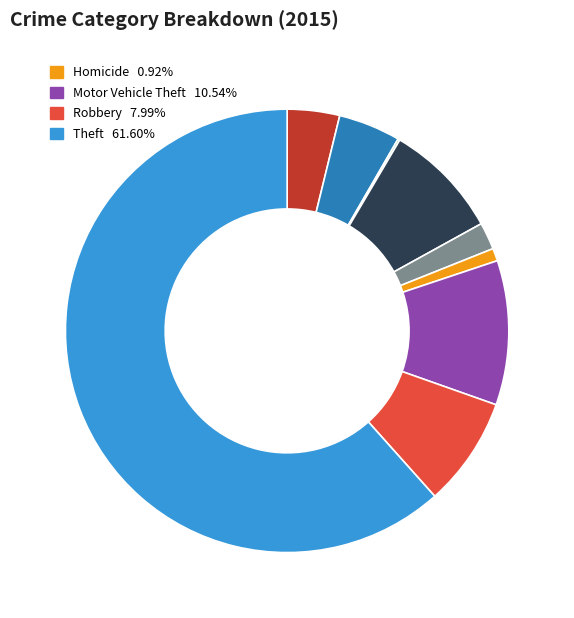

Is there any slice that represents more than half of the pie?

Yes